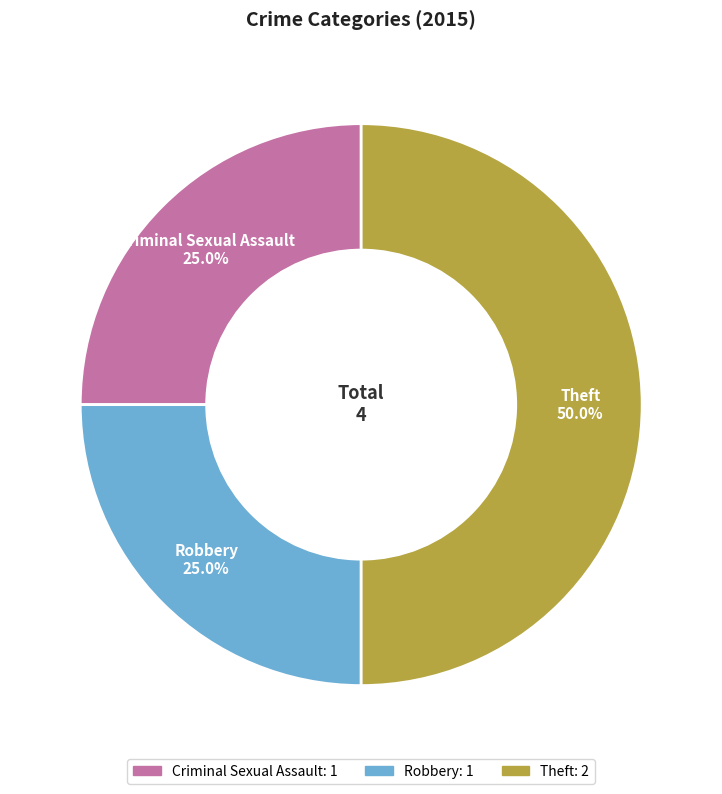

Does Criminal Sexual Assault represent more than half of the total?

No